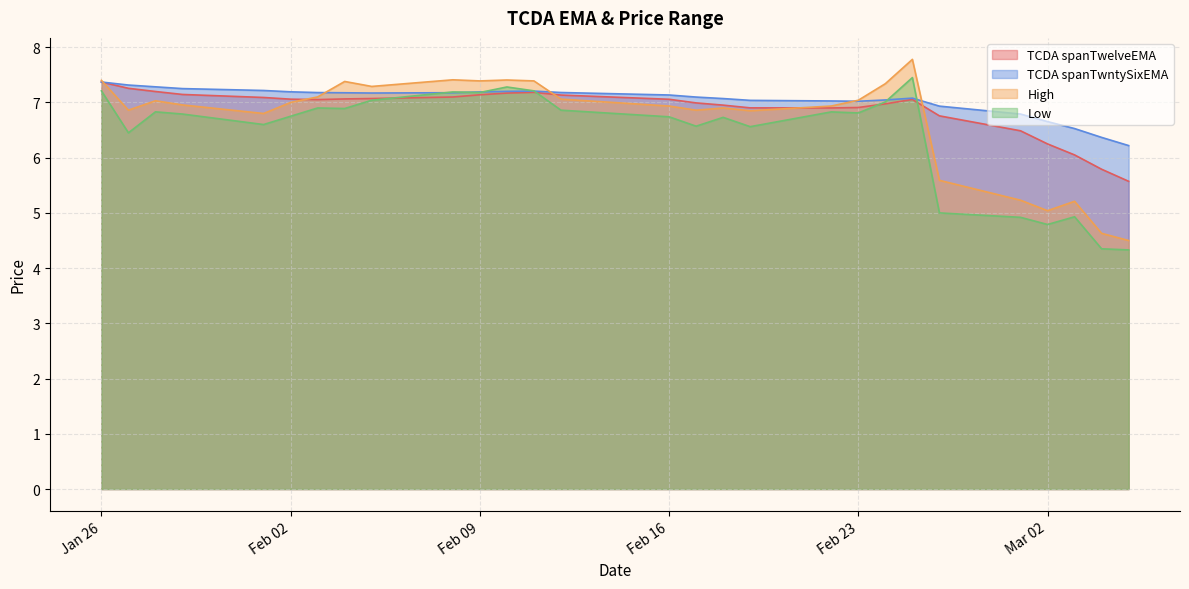

At which category is the sum across all series the highest?

2021-02-25